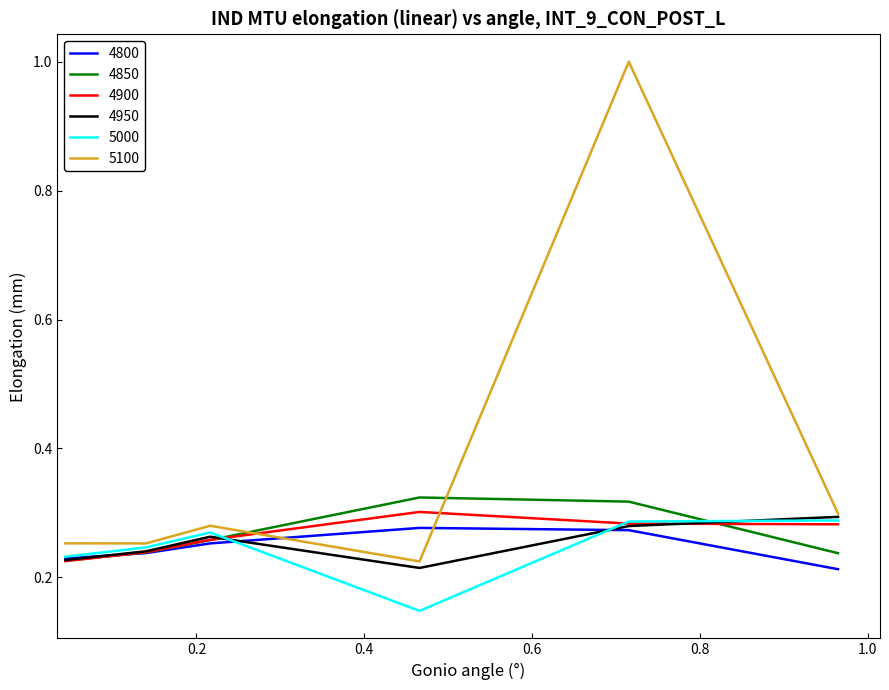

What is the maximum value shown in the chart?

1.0